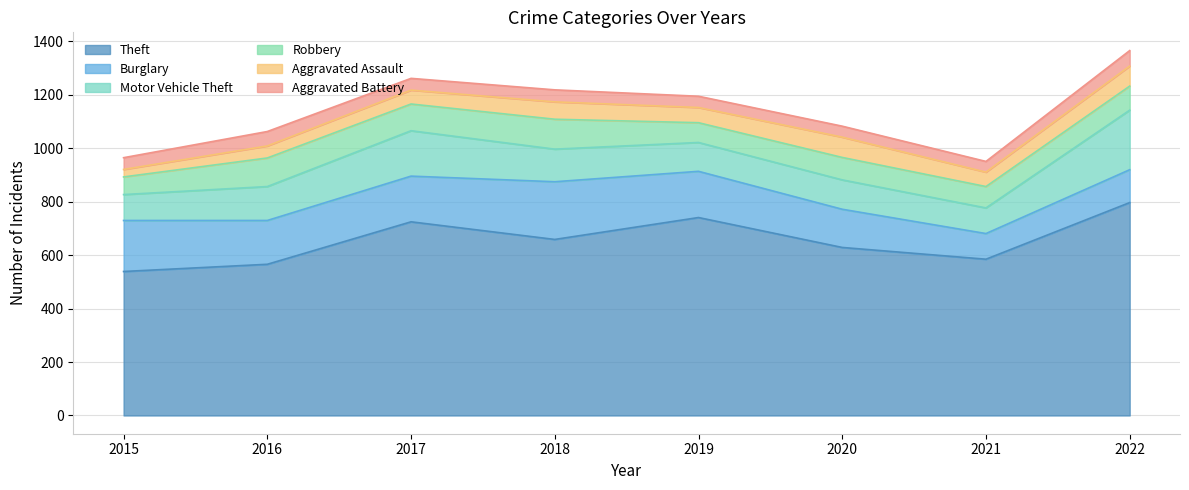

In Theft, how many points are lower than both neighbors (excluding endpoints)?

2